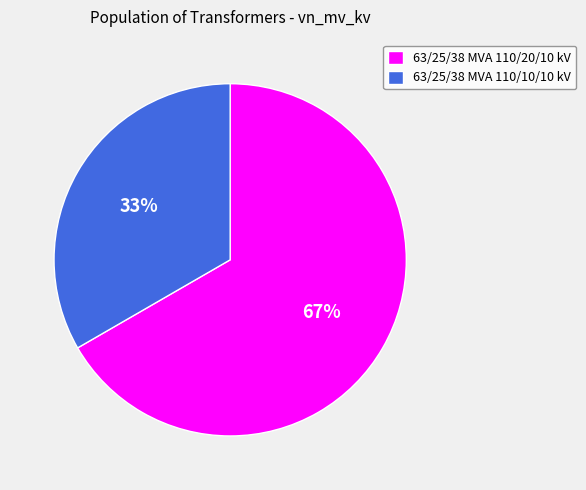

What is the majority slice?

63/25/38 MVA 110/20/10 kV